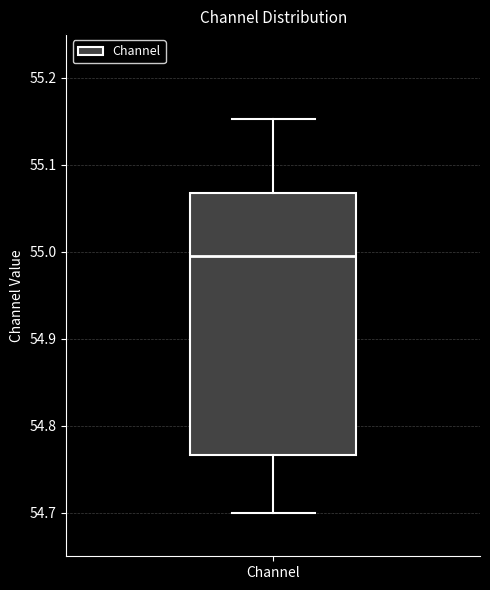

Transcribe this box plot: give where the median line is, the range the box spans, and where the two whiskers end, as read against the y-axis. The values are not printed on the chart, so give them approximately, as read against the axis.

median 55.00, box 54.77 to 55.07, whiskers 54.70 to 55.15